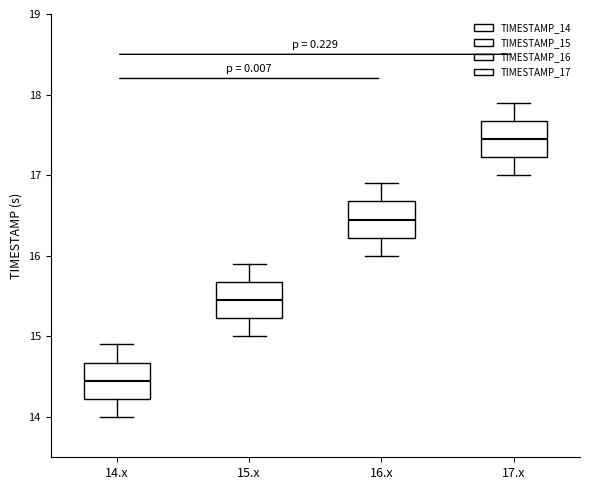

Reading left to right, transcribe this box plot: for each box, give where its median line is, the range the box spans, and where its two whiskers end, as read against the y-axis. The values are not printed on the chart, so give them approximately, as read against the axis.

14.x: median 14.5, box 14.2 to 14.7, whiskers 14.0 to 14.9
15.x: median 15.5, box 15.2 to 15.7, whiskers 15.0 to 15.9
16.x: median 16.5, box 16.2 to 16.7, whiskers 16.0 to 16.9
17.x: median 17.5, box 17.2 to 17.7, whiskers 17.0 to 17.9